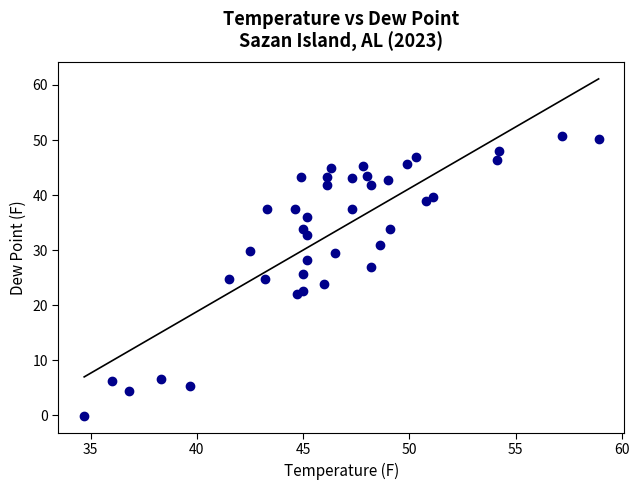

What is the range of X values (max minus min)?

24.2